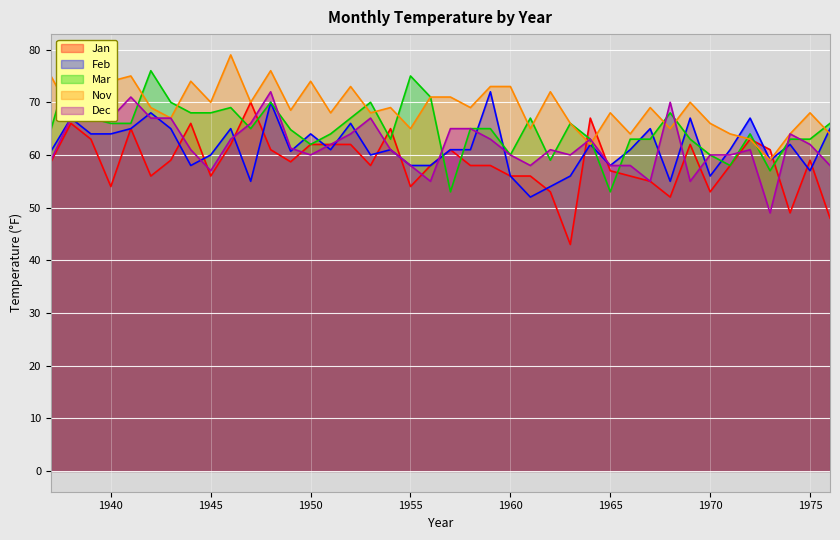

How many interior local peaks does the Dec series have?

9